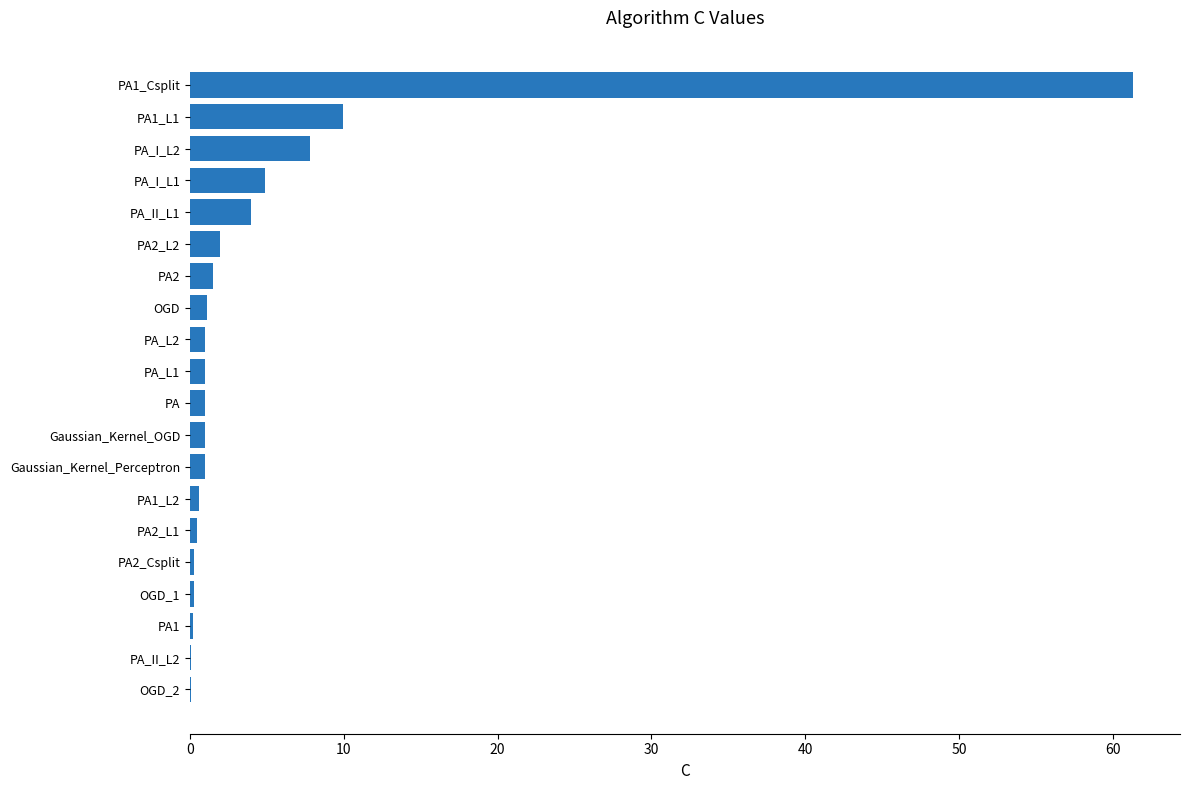

What is the sum of all values?

99.5